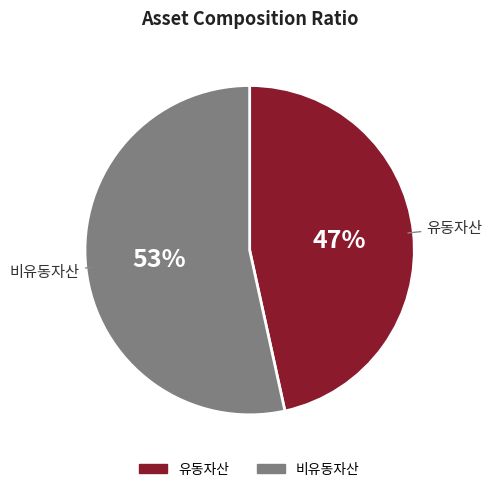

Do 비유동자산 and 유동자산 together represent more than half of the pie?

Yes